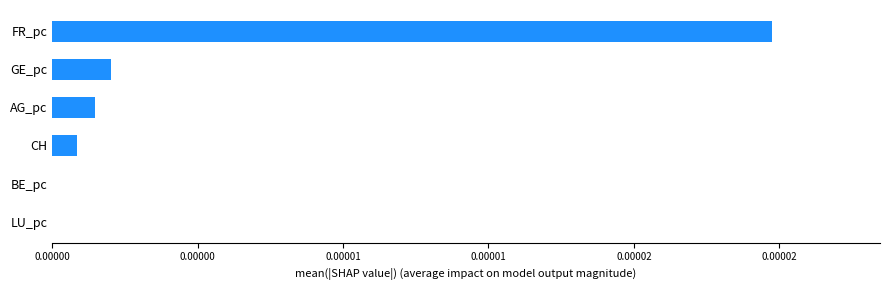

Are the bars horizontal?

Yes